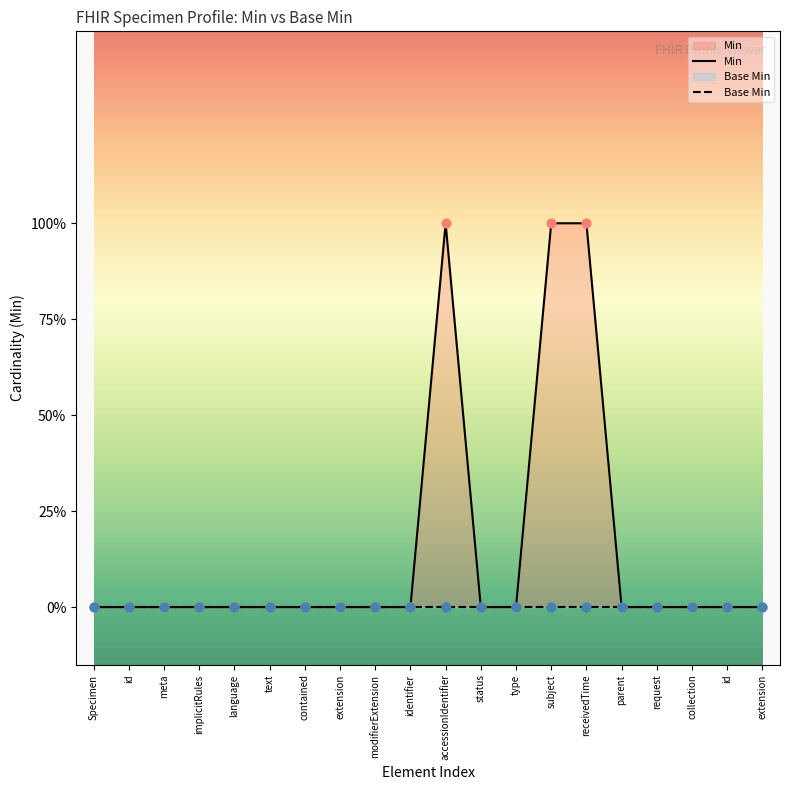

Which series reaches the maximum Y coordinate?

Min